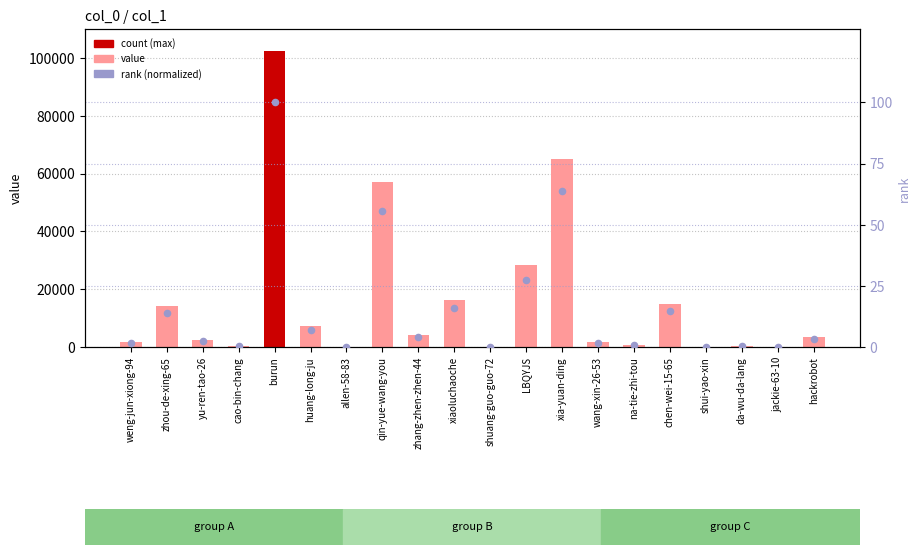

Which series has the largest total across all categories?

col_1 value